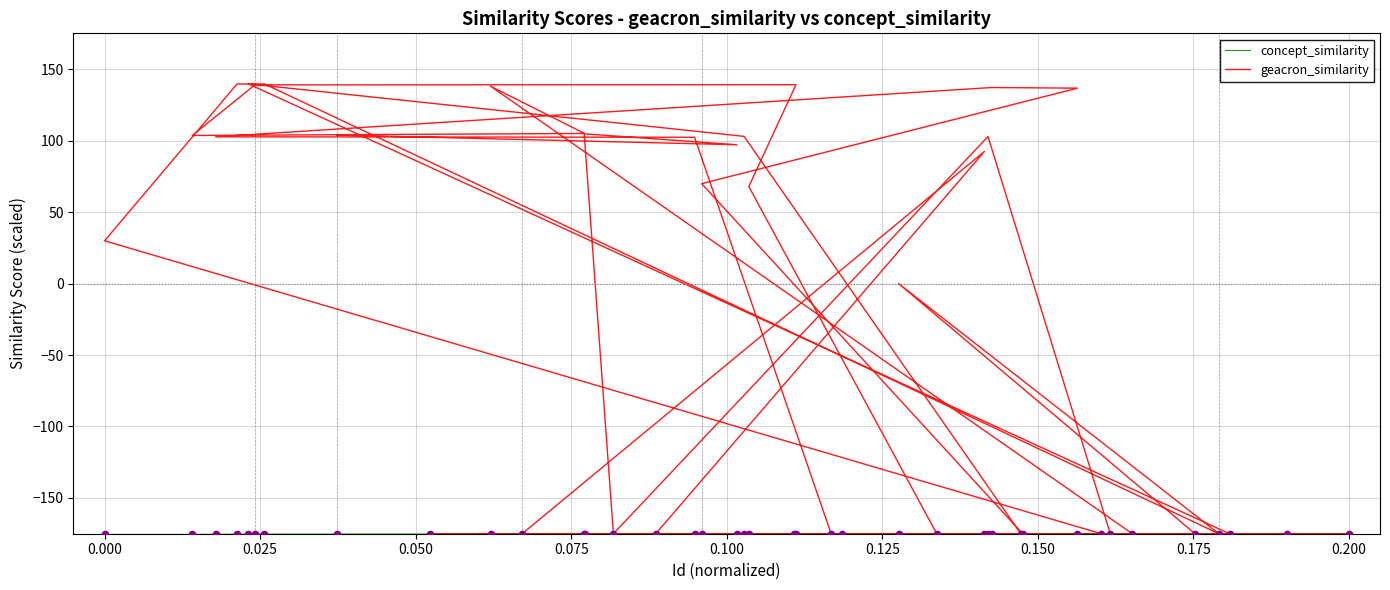

At how many categories does at least one series exceed -28?

22